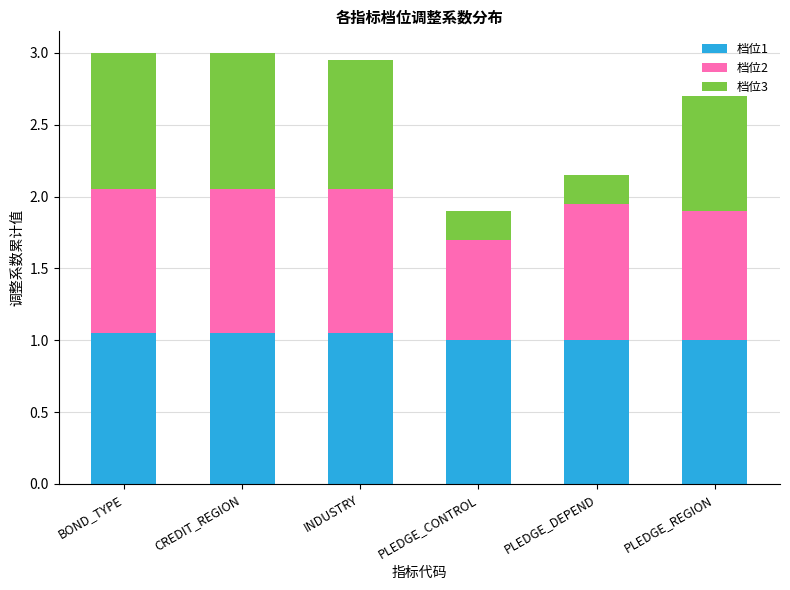

What is the total value across all series at PLEDGE_CONTROL?

1.9